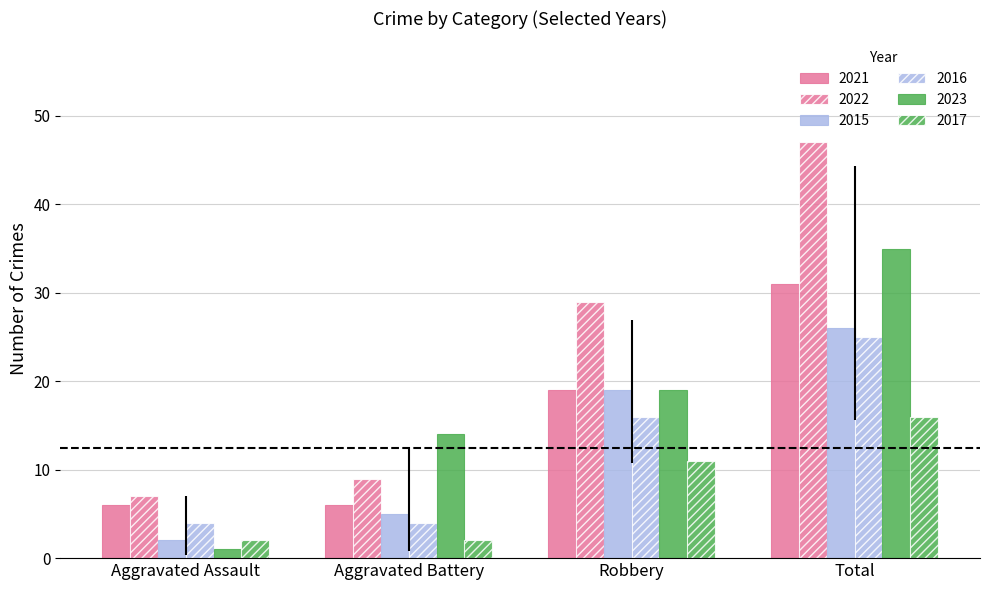

Where is 2015 nearest to the value 14?

Robbery